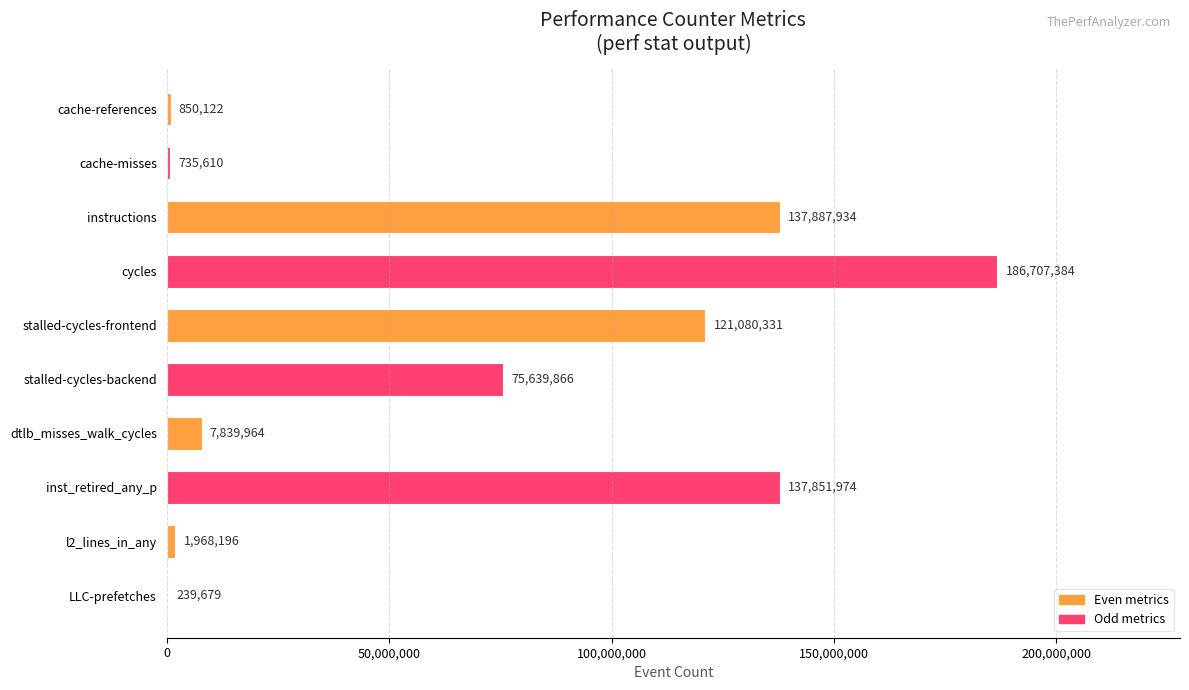

Reading top to bottom, what are all the values shown in this chart?

cache-references=850122	cache-misses=735610	instructions=137887934	cycles=186707384	stalled-cycles-frontend=121080331	stalled-cycles-backend=75639866	dtlb_misses_walk_cycles=7839964	inst_retired_any_p=137851974	l2_lines_in_any=1968196	LLC-prefetches=239679